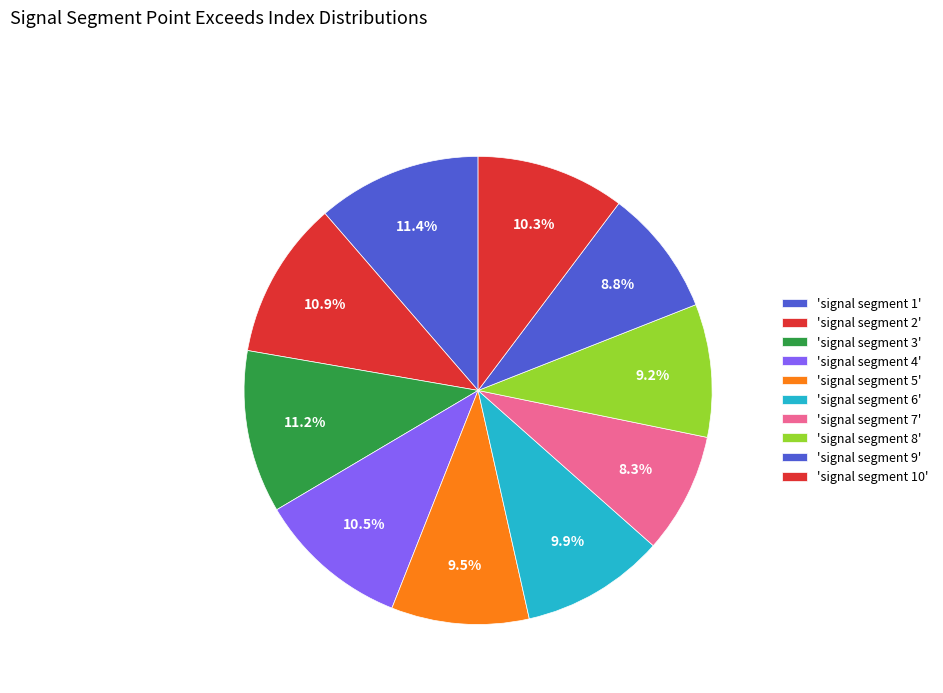

To the nearest percent, what is the difference between the largest and smallest slice percentages?

3%